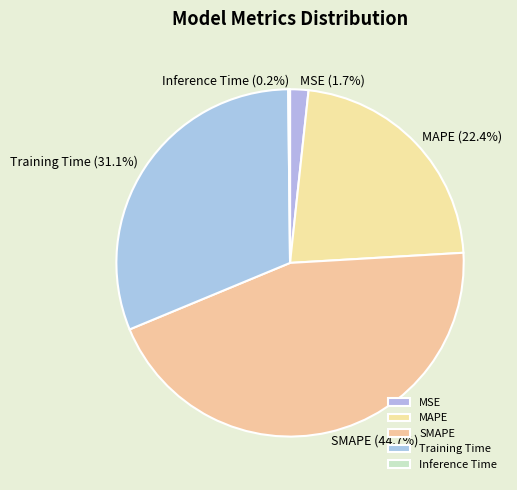

To the nearest percent, what portion does MAPE represent?

22%